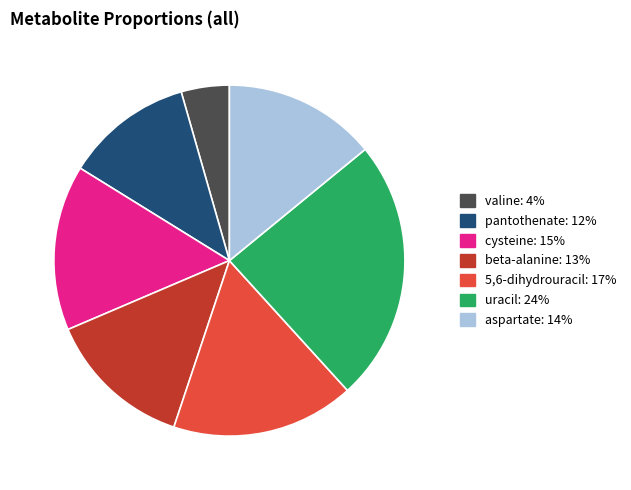

Combined, do valine and aspartate account for over 50%?

No